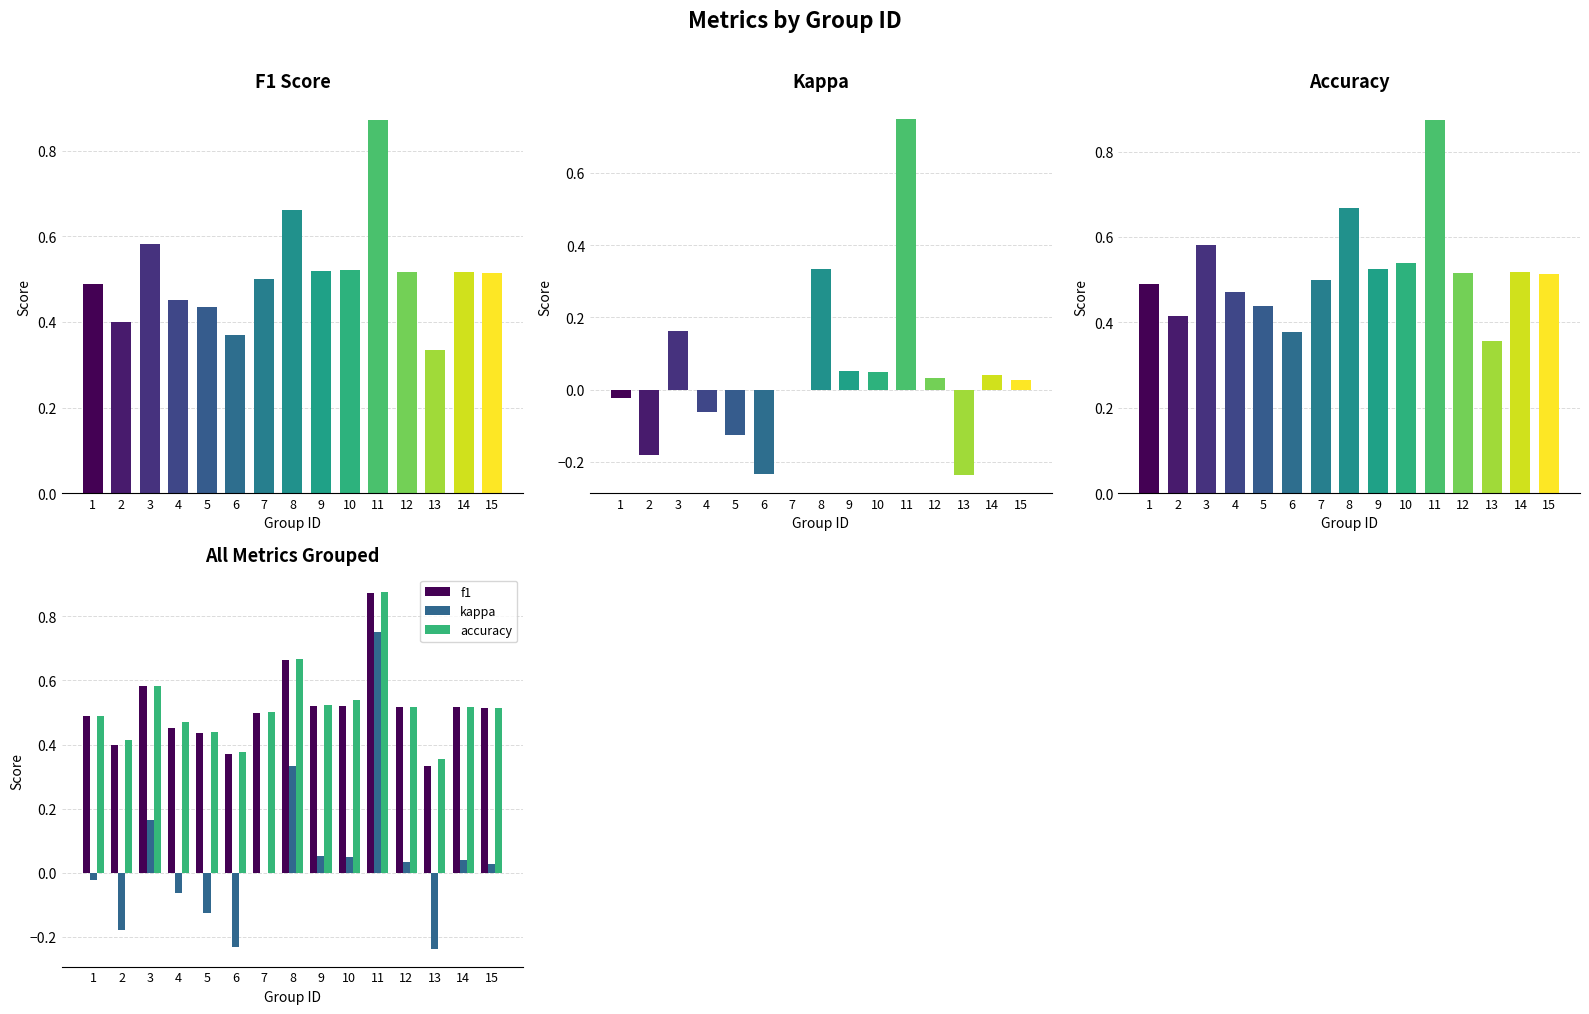

How many data points does each series have?

15